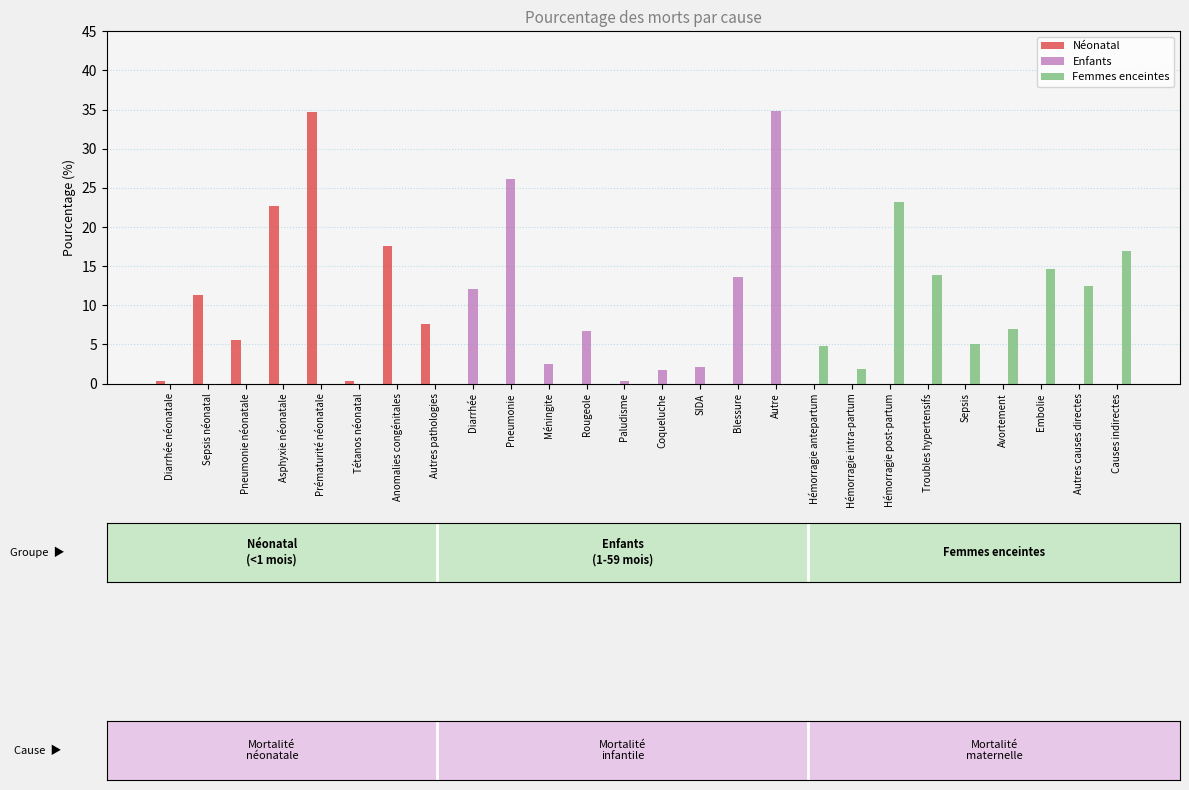

What is the difference between the second highest and second lowest values in the Néonatal series?

22.7